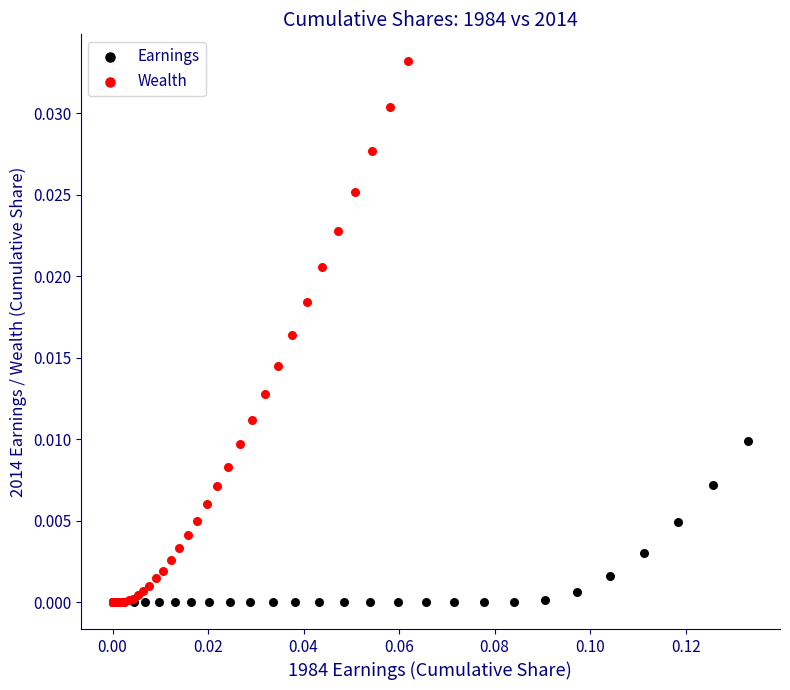

What are all the series names shown in the legend?

Earnings, Wealth